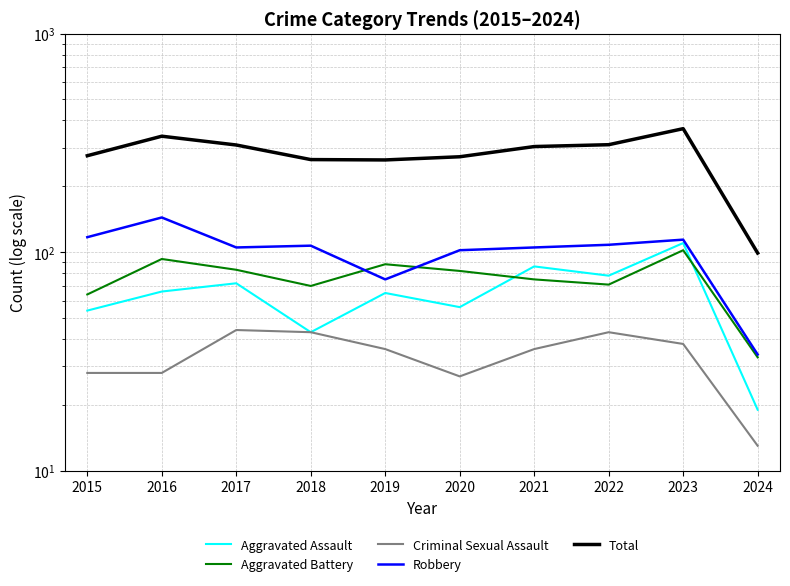

At how many categories does at least one series exceed 209?

9